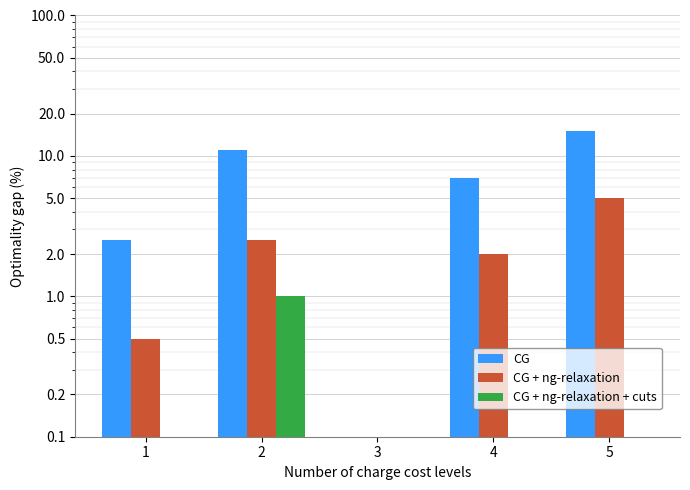

What is the highest value of the CG + ng-relaxation series?

5.0